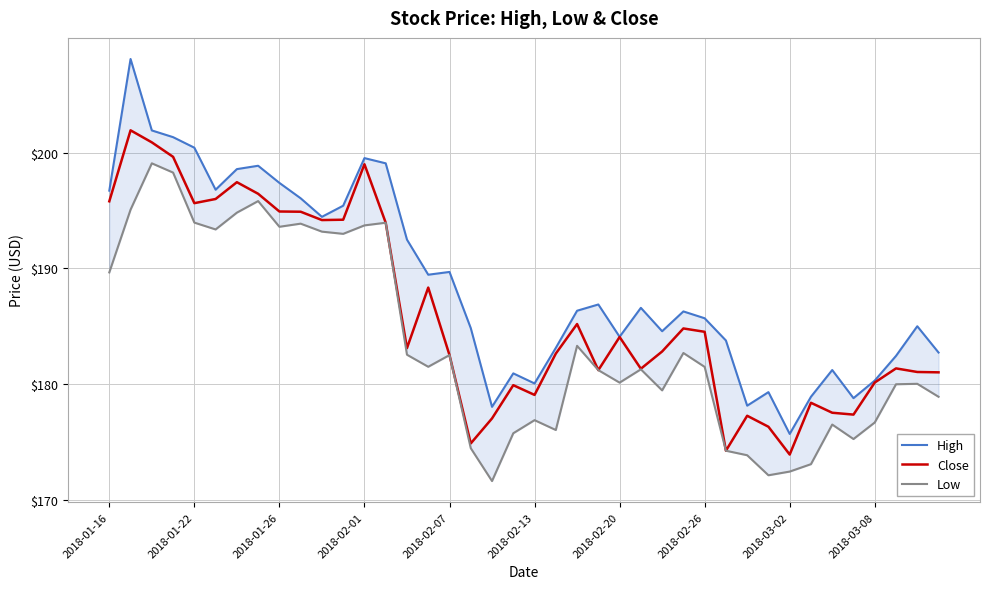

Where does the Low series first go above 181?

2018-01-16